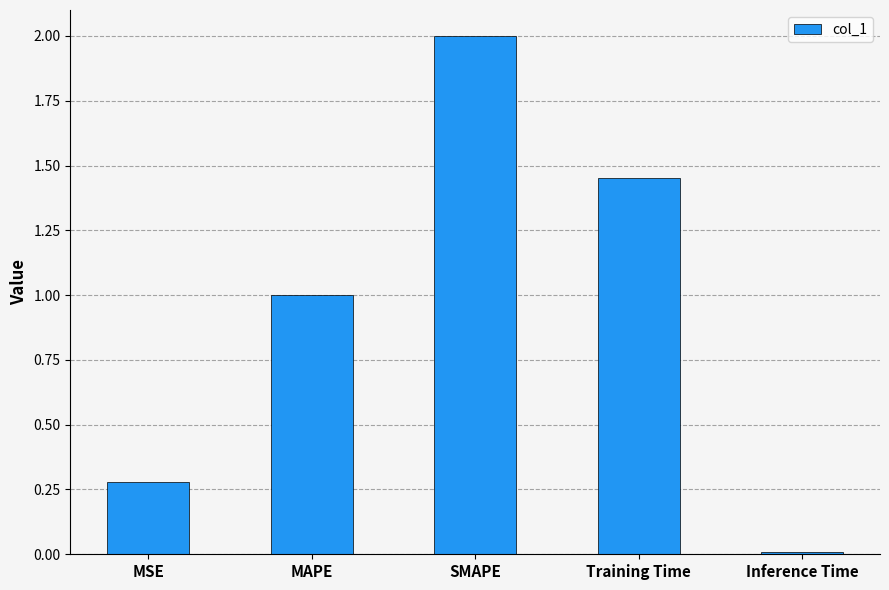

At which label does the data first exceed 1?

MAPE